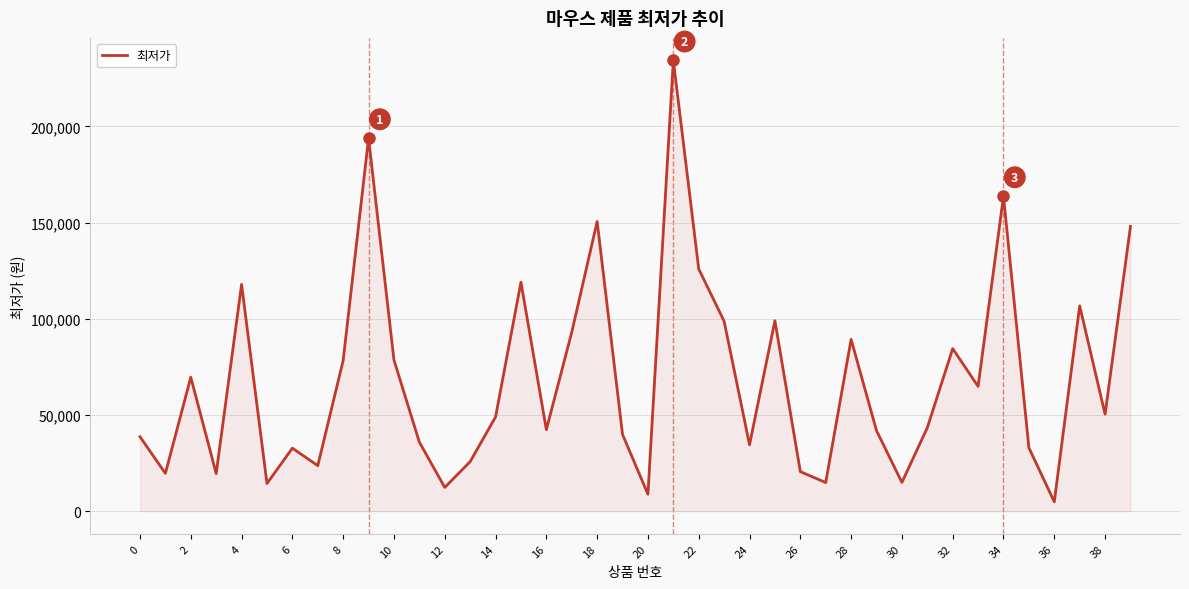

What is the greatest value displayed?

234220